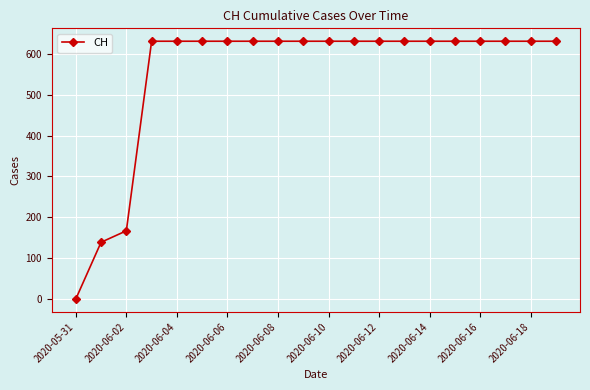

What is the maximum value shown in the chart?

631